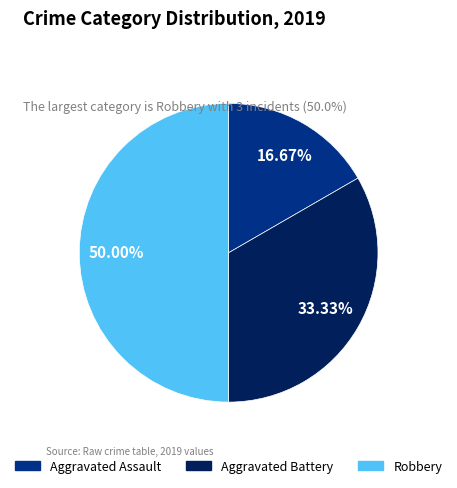

What percentage is the Aggravated Assault slice, to the nearest percent?

17%